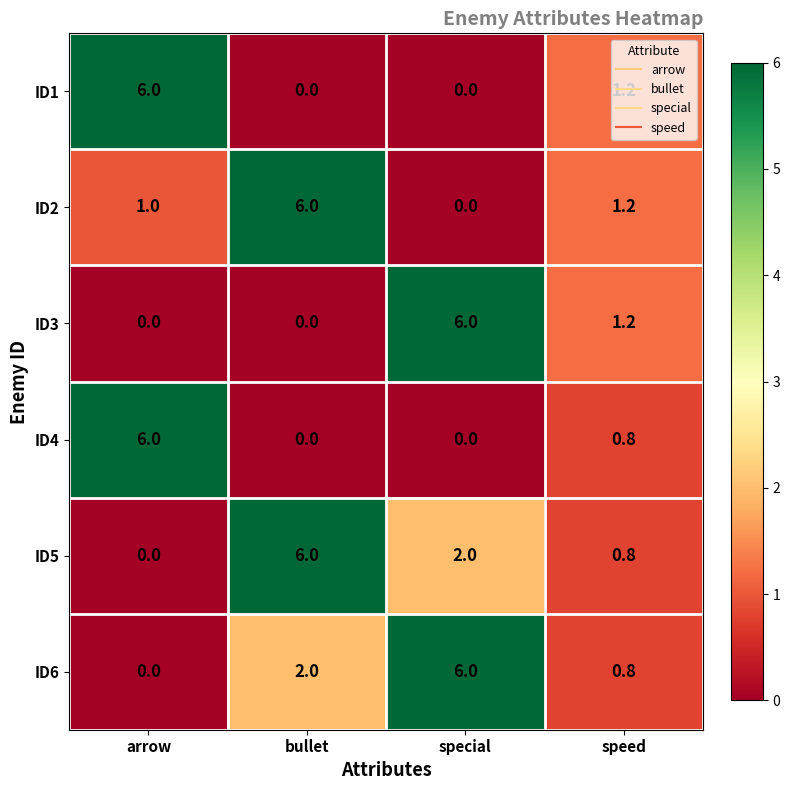

At which label does ID5 first exceed 2?

bullet